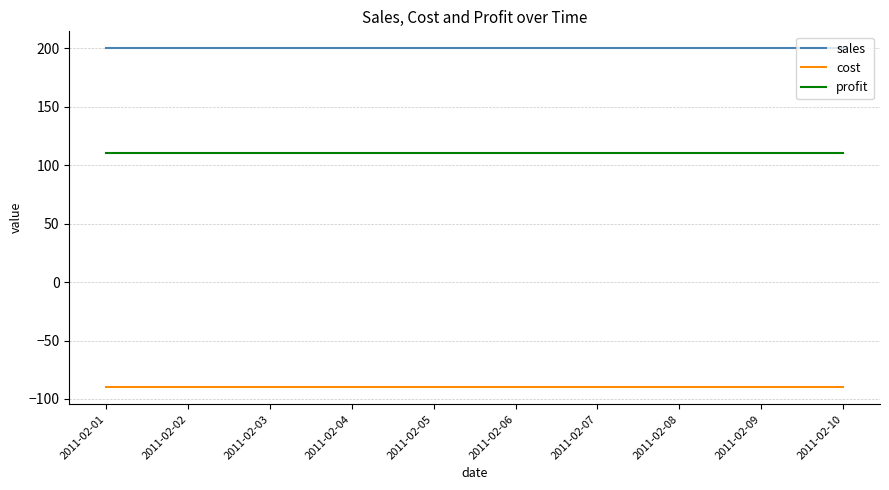

True or false: profit and cost intersect in this chart.

False